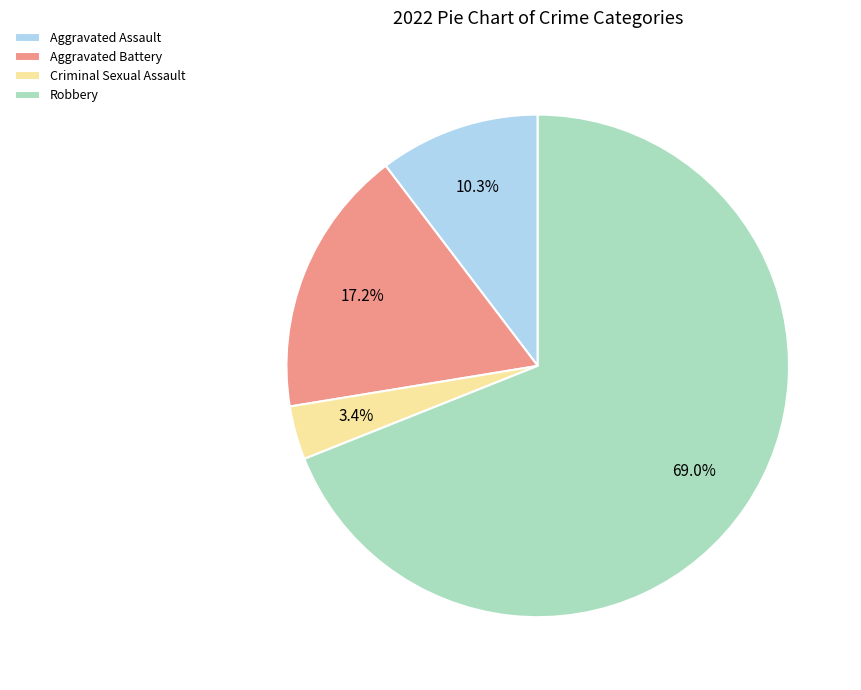

To the nearest percent, what percentage of the pie is Aggravated Battery?

17%